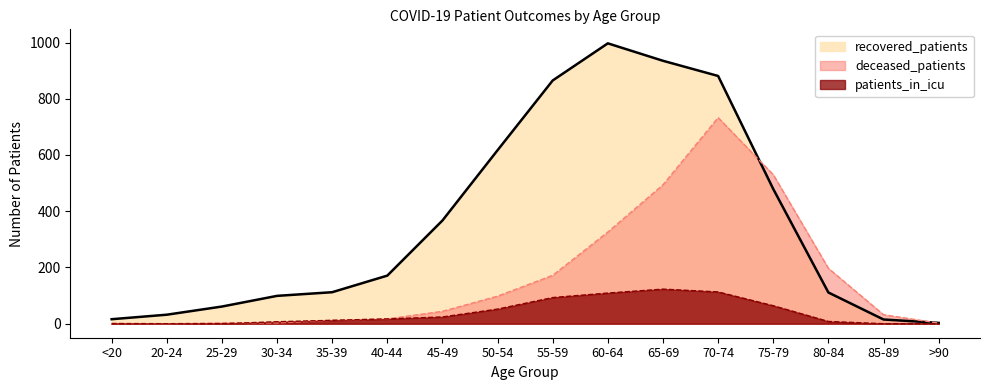

At how many categories does at least one series exceed 592?

5